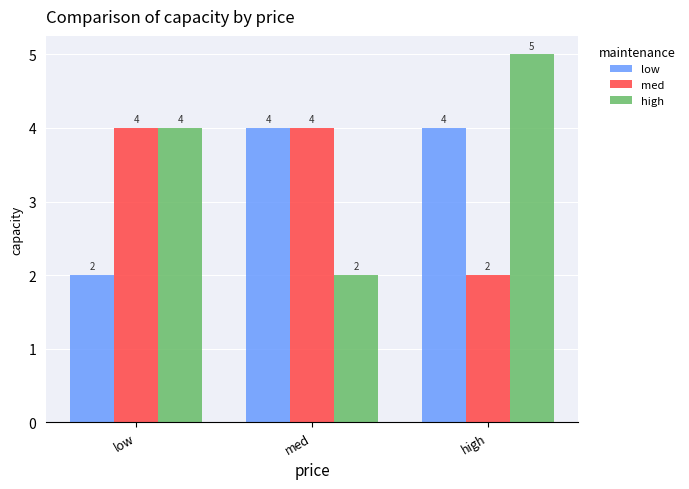

True or false: high has a value of 5 at low.

False